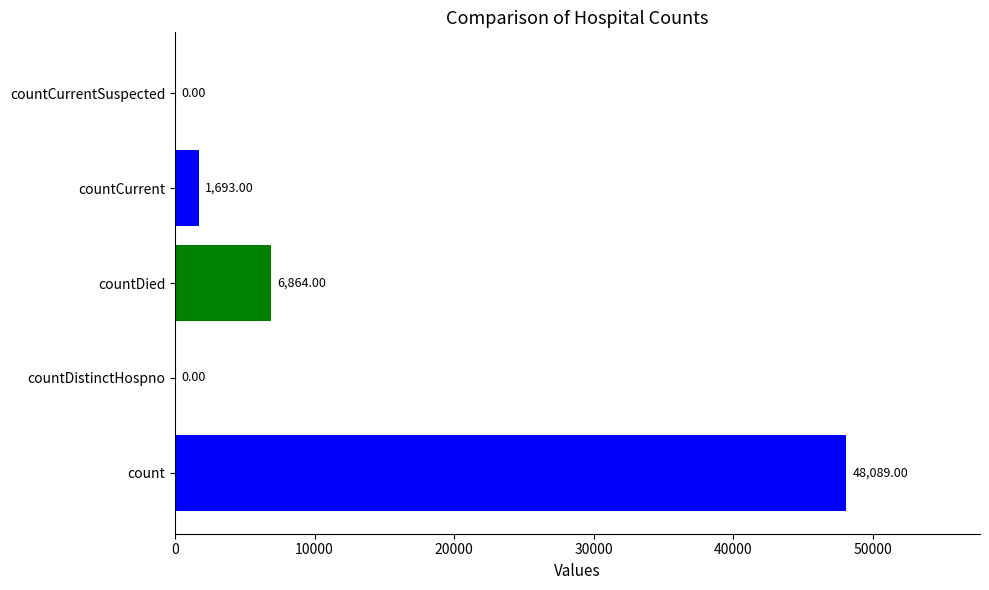

Where is the data nearest to the value 24044?

countDied